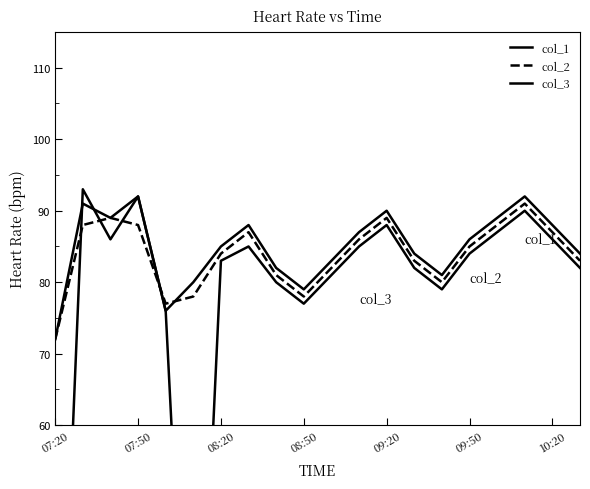

At which category does the chart reach its minimum across all series?

07:20